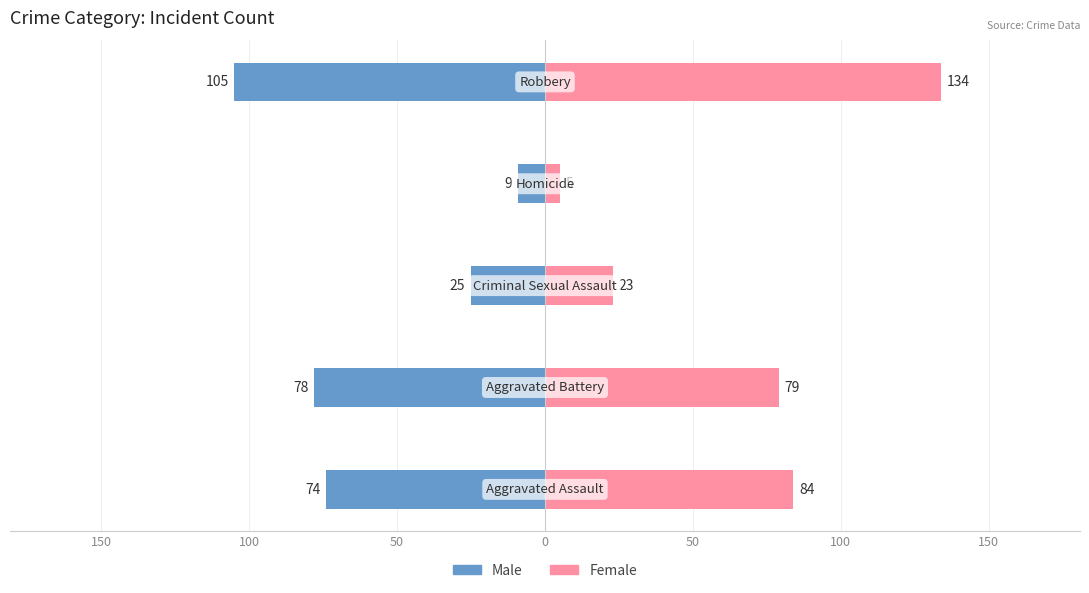

How many values in the Female series are below 79?

2